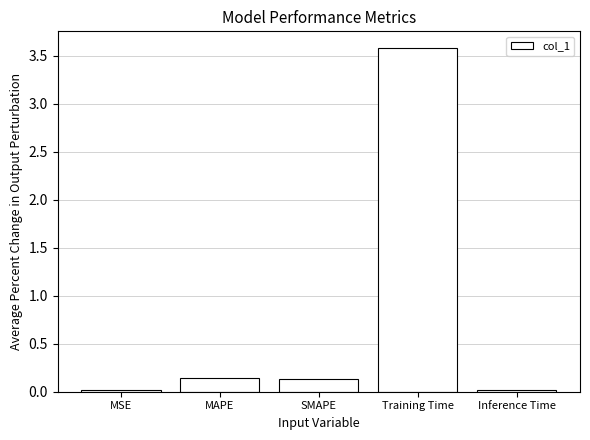

What is the sum of the values at Training Time and MSE?

3.6